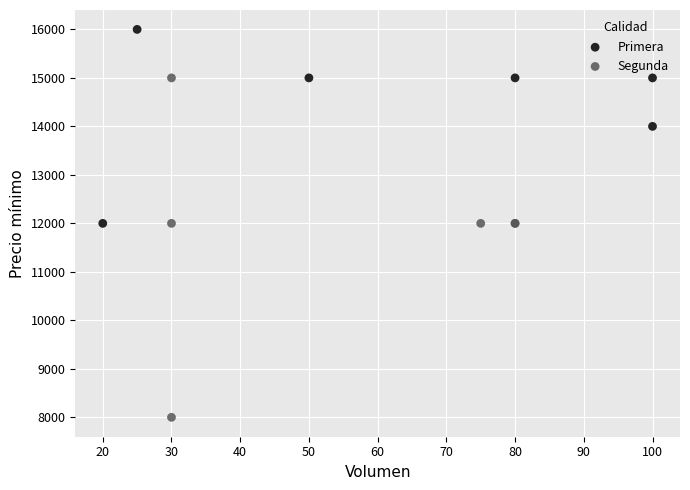

Which series contains the lowest Y value?

Segunda